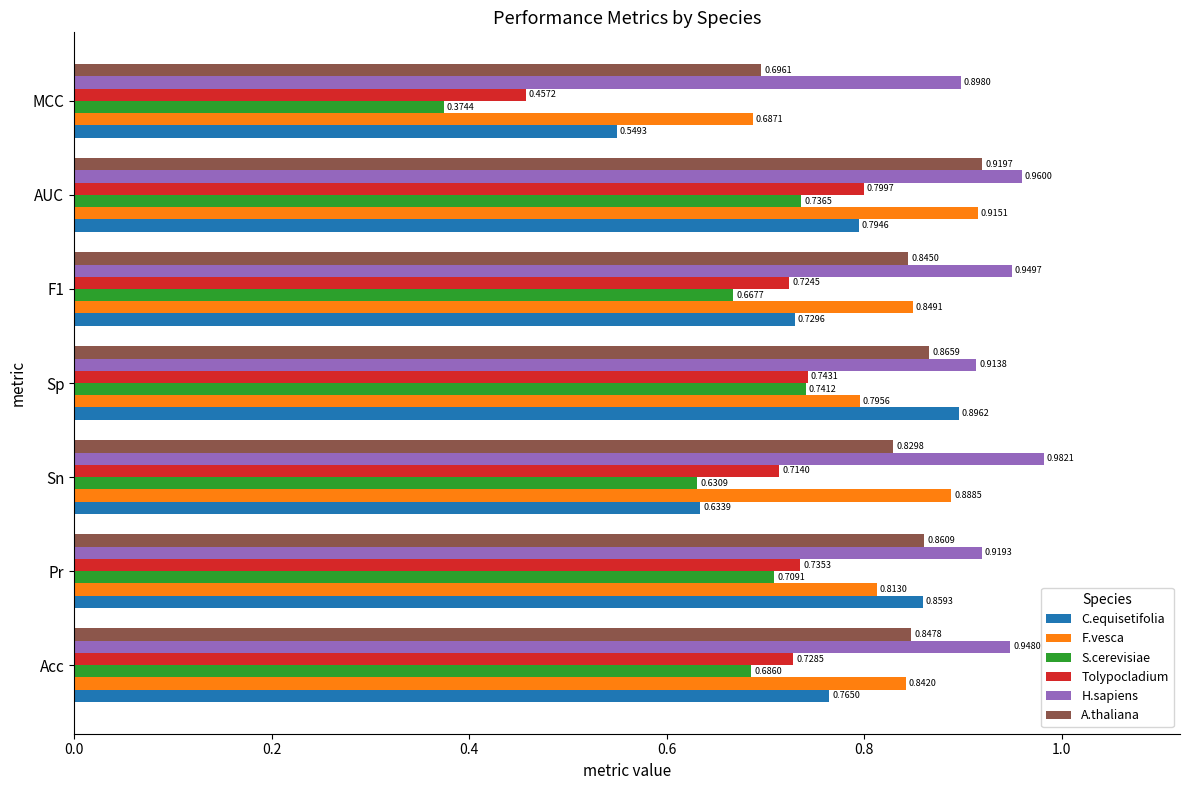

At AUC, list the series in order from smallest to largest.

S.cerevisiae, C.equisetifolia, Tolypocladium, F.vesca, A.thaliana, H.sapiens